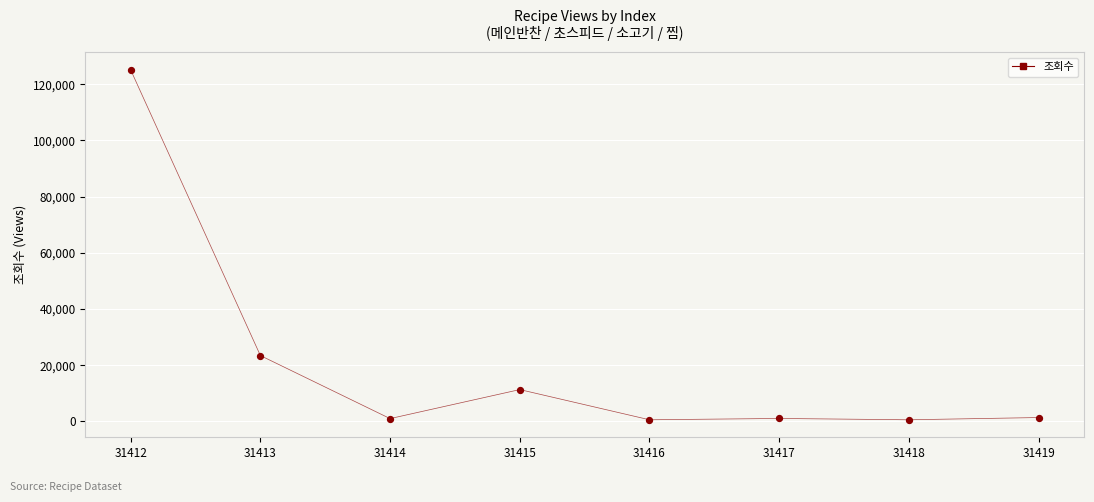

What is the ratio of the value at 31419 to the value at 31416?

2.3